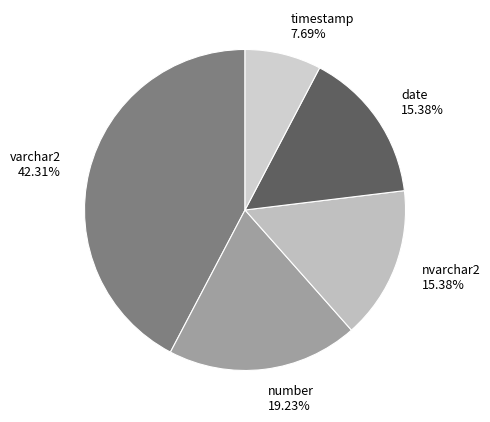

How many slices are in this pie chart?

5